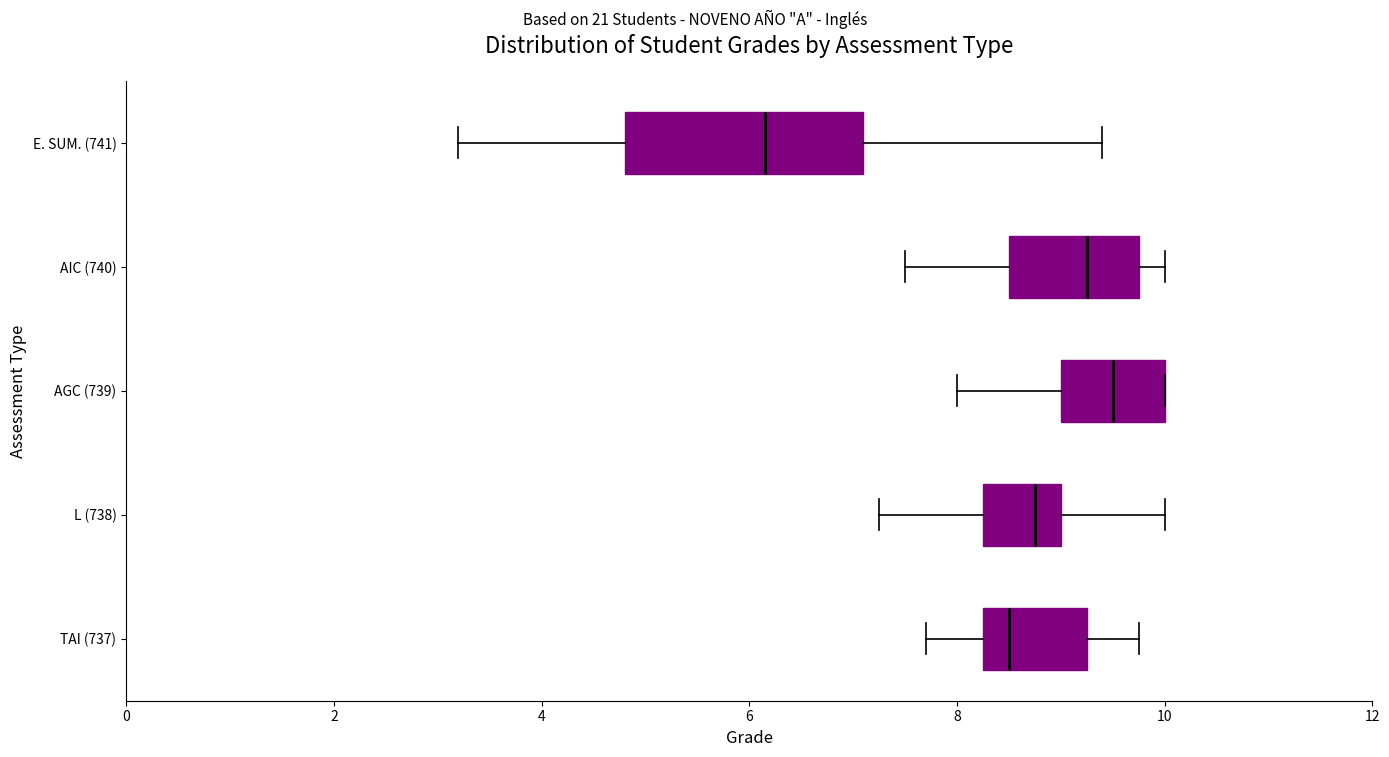

Reading bottom to top, transcribe this box plot: for each box, give where its median line is, the range the box spans, and where its two whiskers end, as read against the x-axis. The values are not printed on the chart, so give them approximately, as read against the axis.

TAI (737): median 8.6, box 8.2 to 9.2, whiskers 7.8 to 9.8
L (738): median 8.8, box 8.2 to 9.0, whiskers 7.2 to 10.0
AGC (739): median 9.6, box 9.0 to 10.0, whiskers 8.0 to 10.0
AIC (740): median 9.2, box 8.6 to 9.8, whiskers 7.6 to 10.0
E. SUM. (741): median 6.2, box 4.8 to 7.2, whiskers 3.2 to 9.4